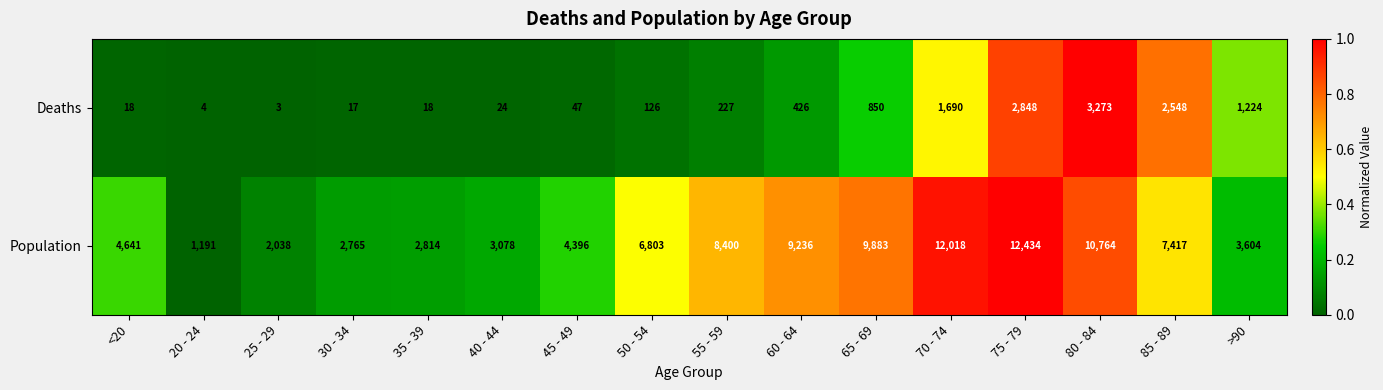

The value of Deaths at >90 is 1224. True or false?

True